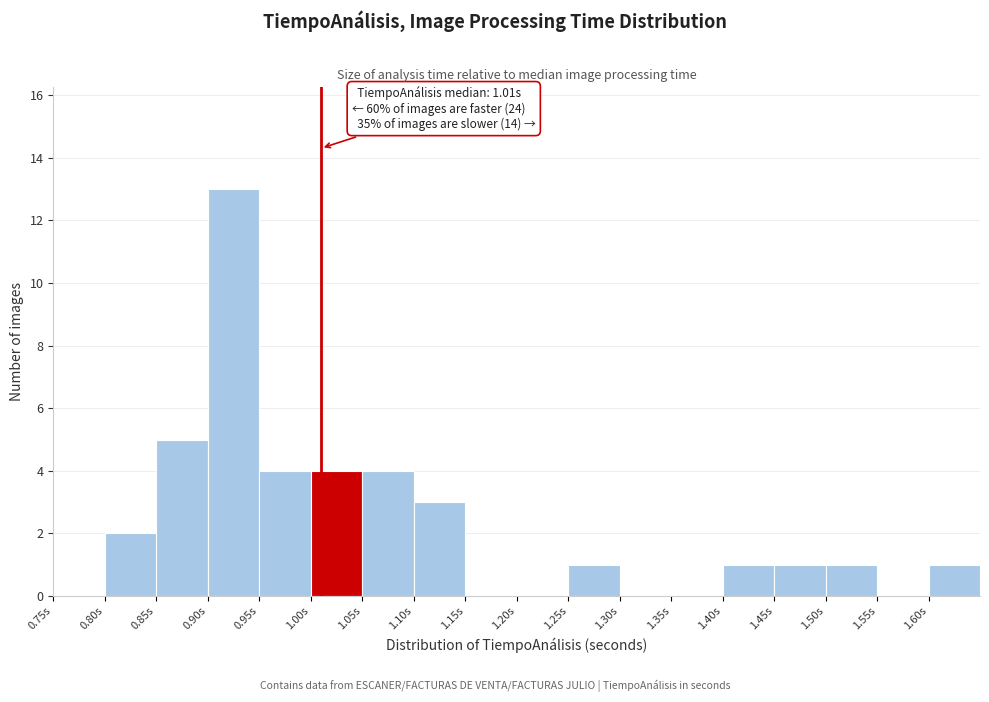

Which range on the x-axis has the tallest bar?

0.90 to 0.95